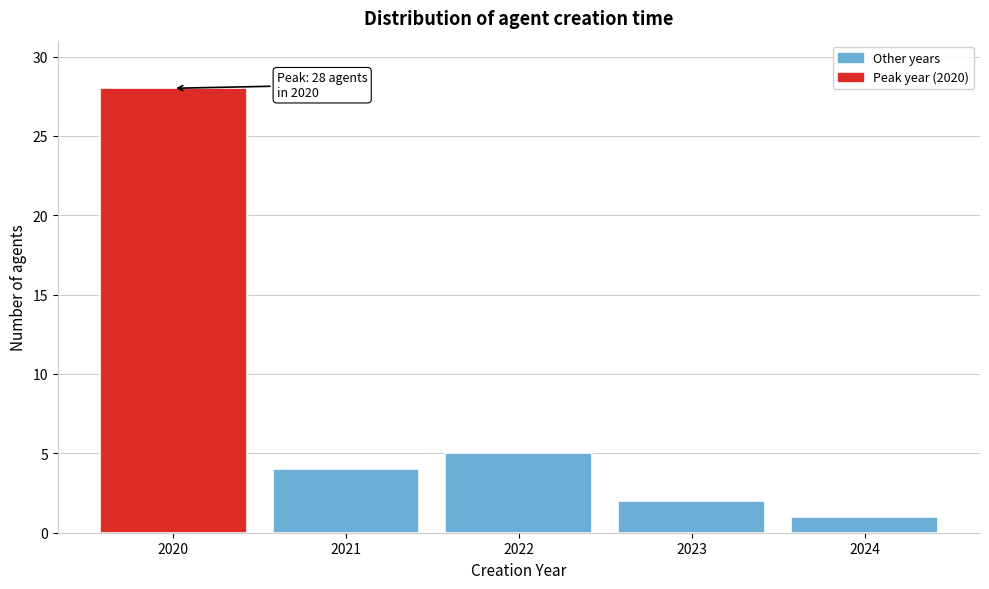

Reading left to right, extract all data points from this chart.

28	4	5	2	1